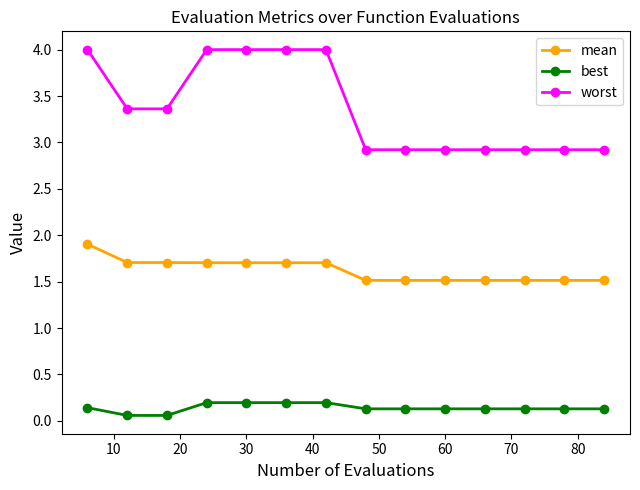

Reading right to left, extract all data points from this chart.

mean: 1.5	1.5	1.5	1.5	1.5	1.5	1.5	1.7	1.7	1.7	1.7	1.7	1.7	1.9
best: 0.1	0.1	0.1	0.1	0.1	0.1	0.1	0.2	0.2	0.2	0.2	0.1	0.1	0.1
worst: 2.9	2.9	2.9	2.9	2.9	2.9	2.9	4.0	4.0	4.0	4.0	3.4	3.4	4.0